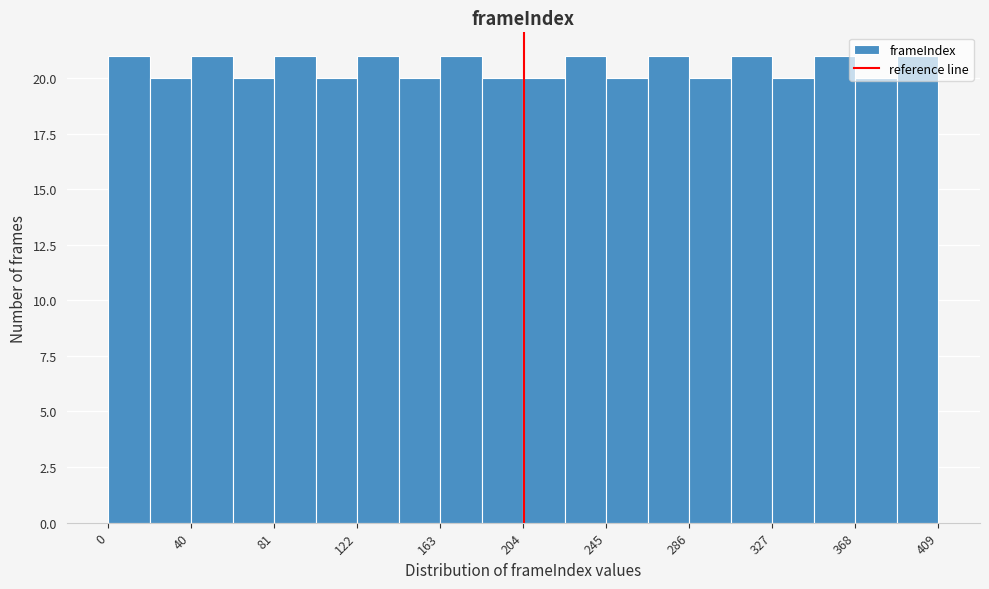

What is the height of the bar covering 60 to 80 on the x-axis? Neither the bar edges nor the heights are printed on the chart, so give them approximately, as read against the axes.

20